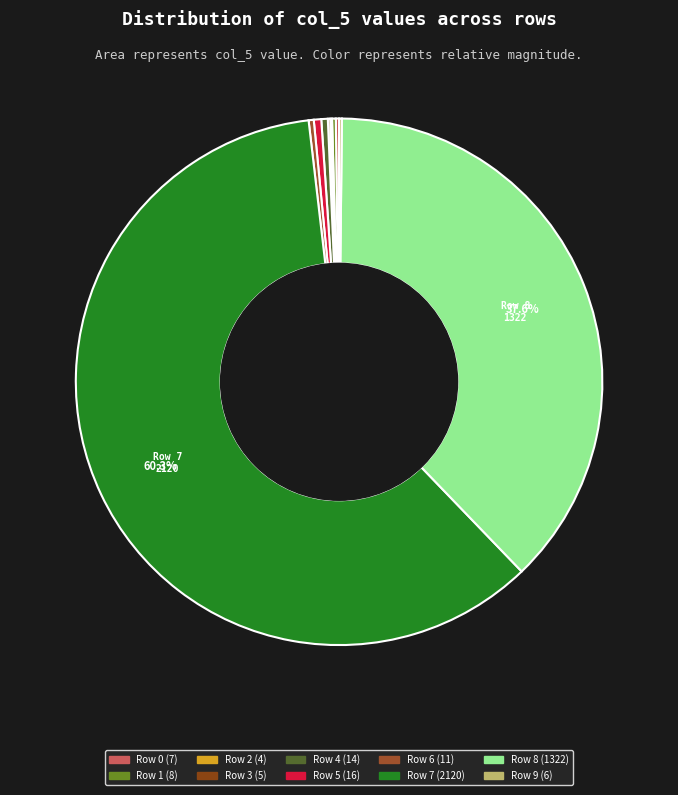

Does any single category account for the majority?

Yes